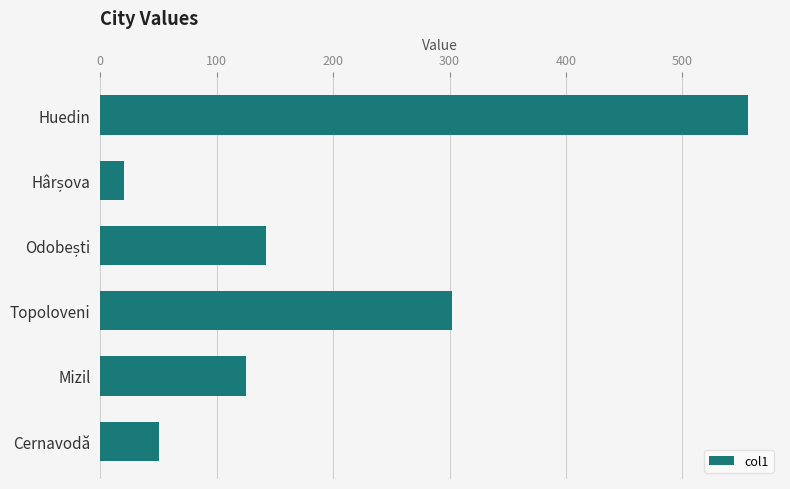

What is the value of the 2nd bar from the top?

20